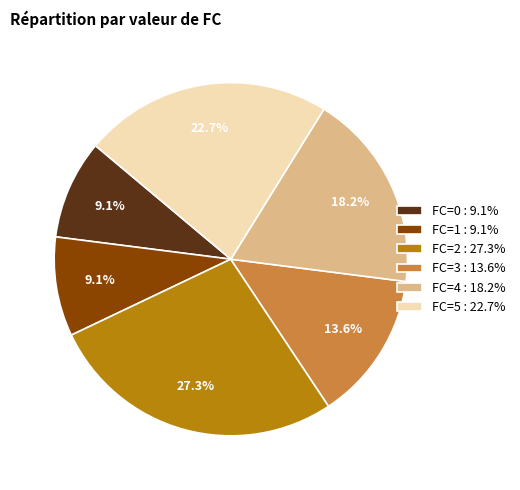

What portion of the pie excludes FC=1 : 9.1%?

90.9%